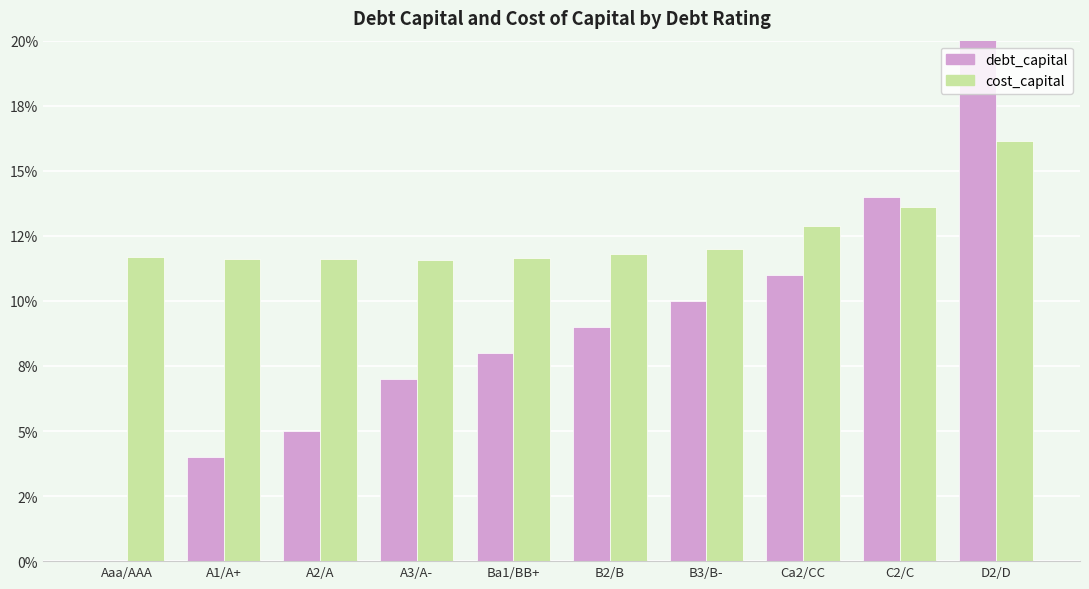

What is the label of the 2nd bar from the left?

A1/A+